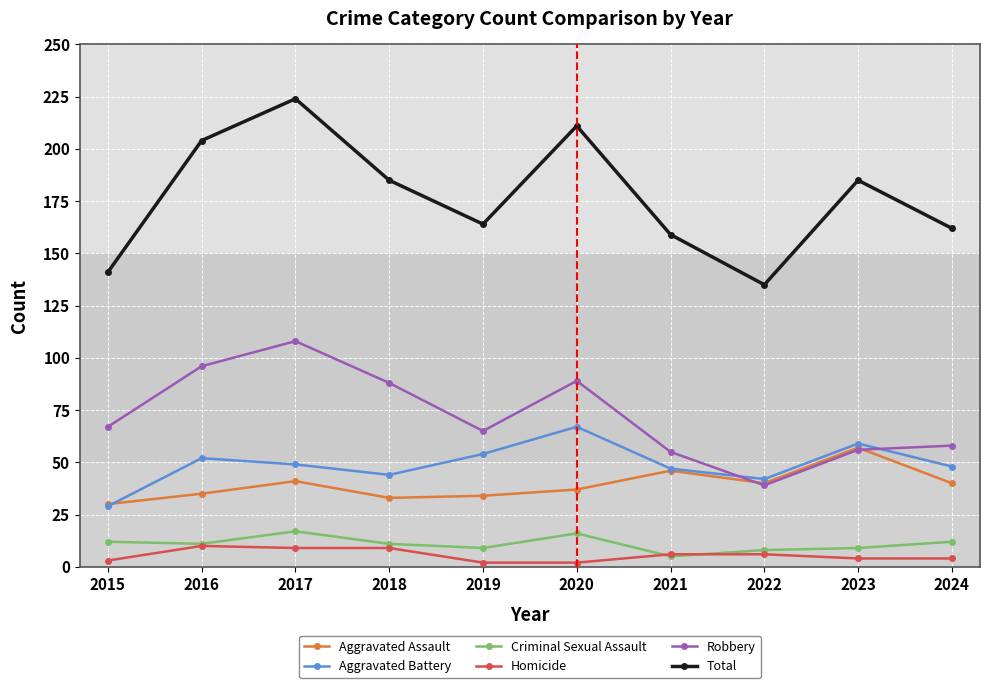

Is this an area chart (filled region under the line)?

No